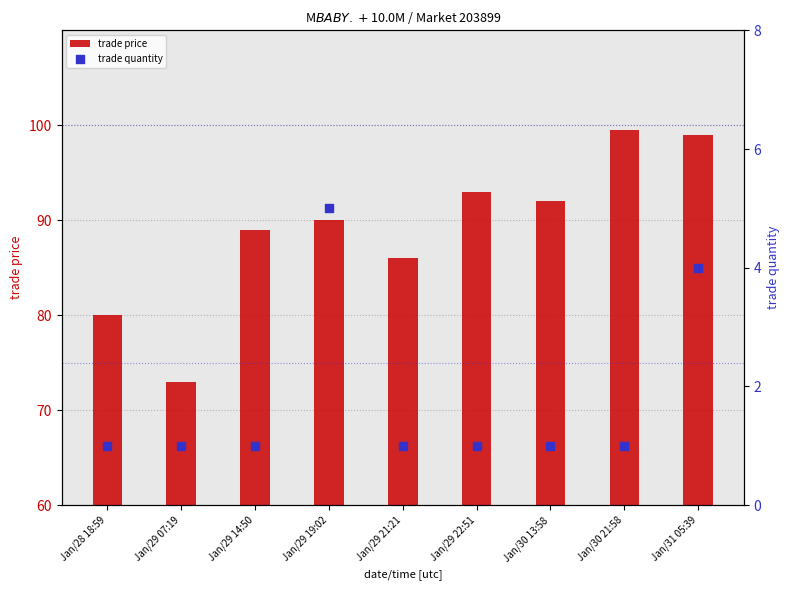

What is the total value across all series at Jan/29 22:51?

94.0